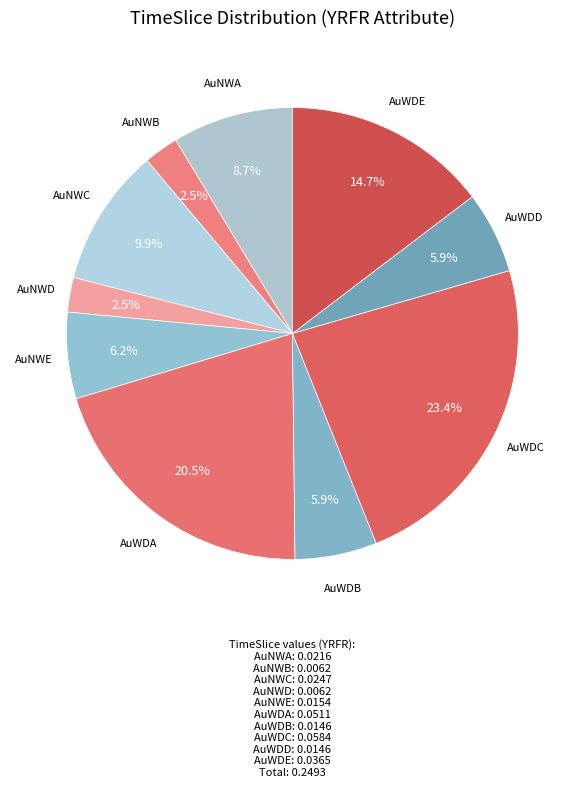

Which slice is the largest?

AuWDC